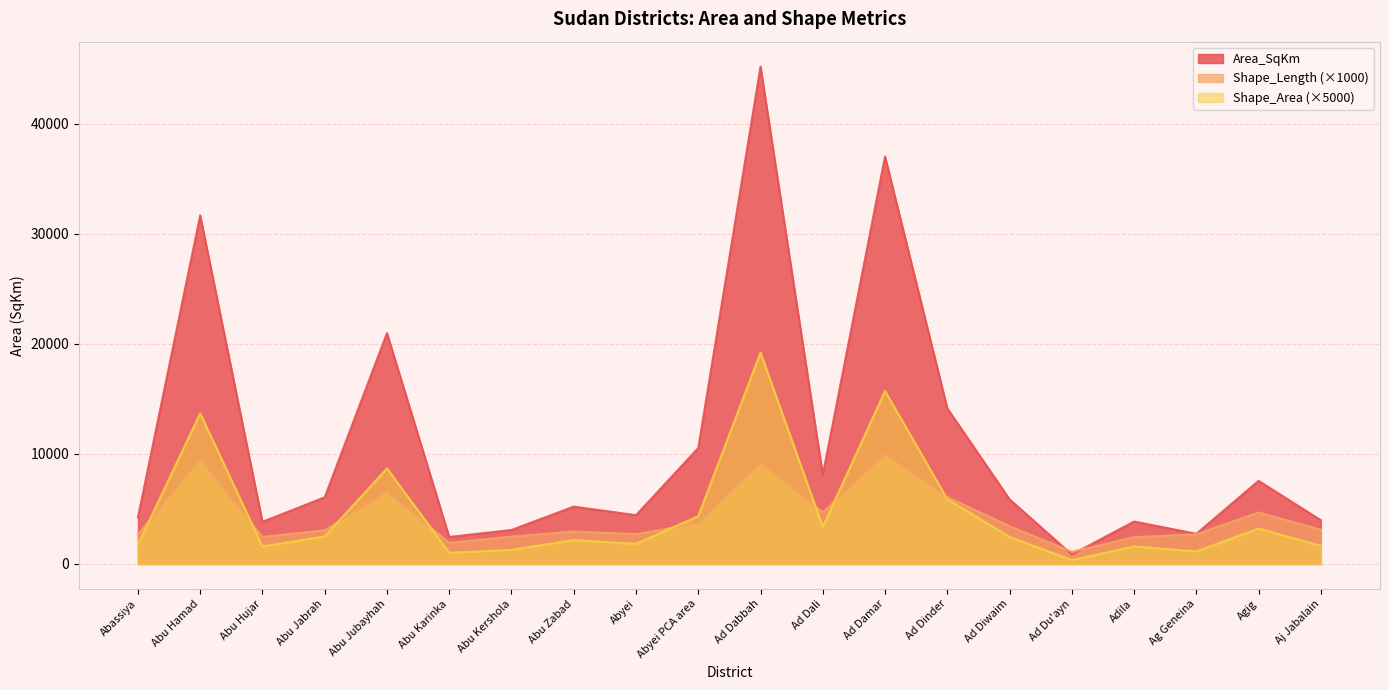

What is the value of the Shape_Length point at the 12th from the left?

4700.4